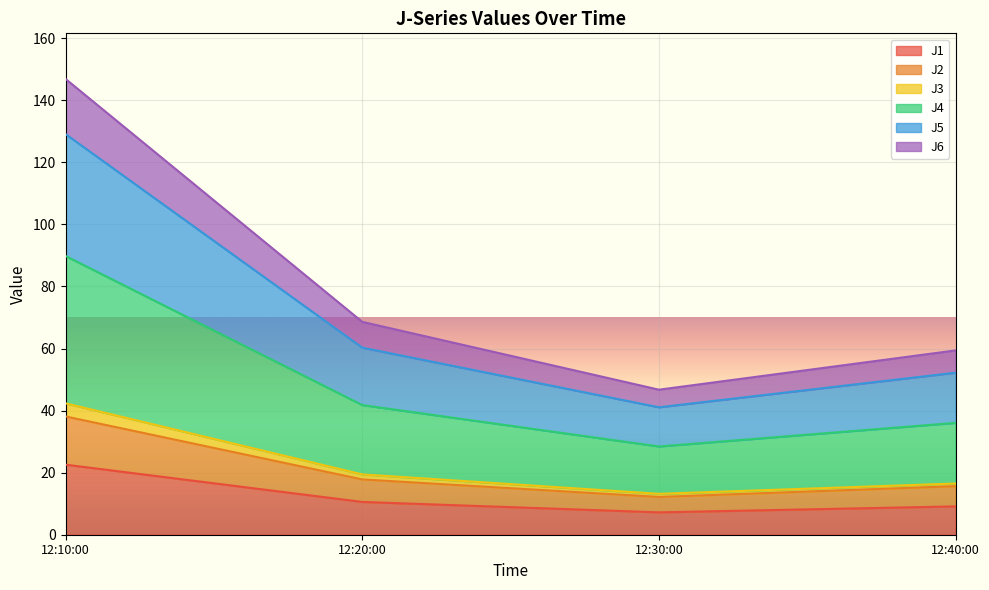

How many interior local valleys does the J1 series have?

1